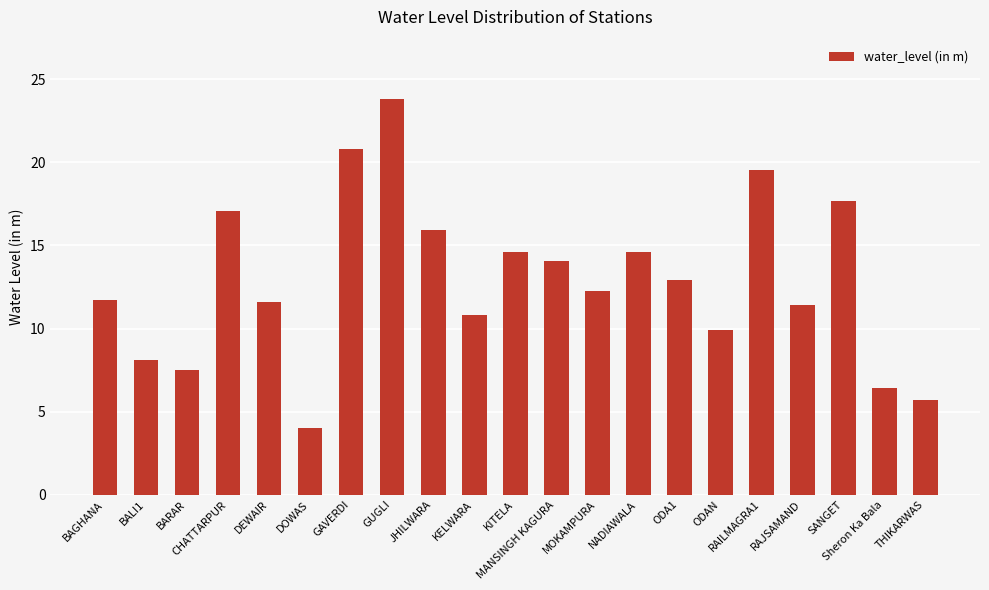

What is the sum of the values at MANSINGH KAGURA and RAJSAMAND?

25.5